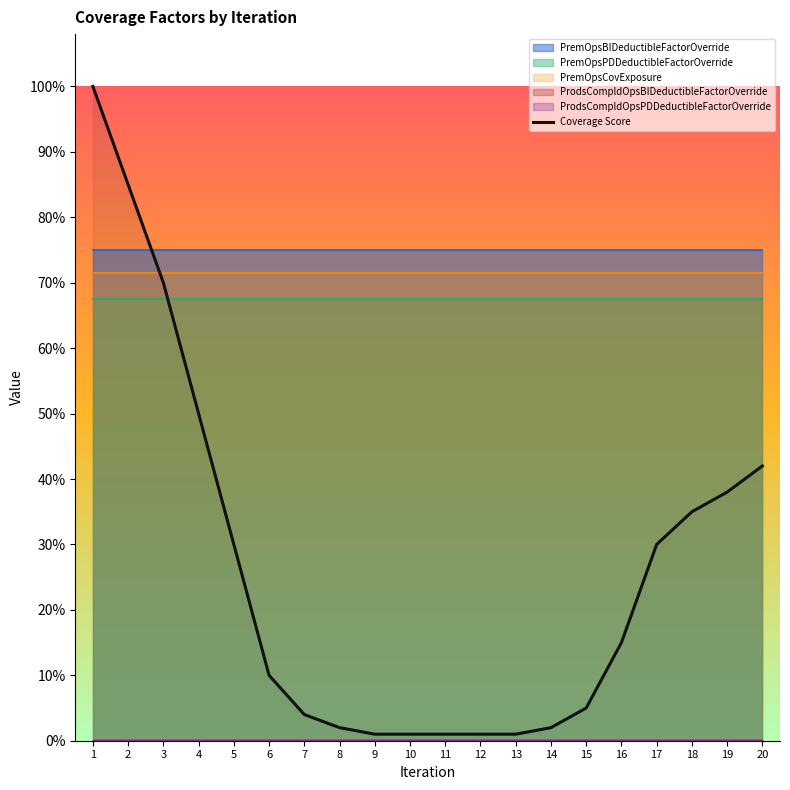

What is the difference between the maximum and minimum values?

1.0